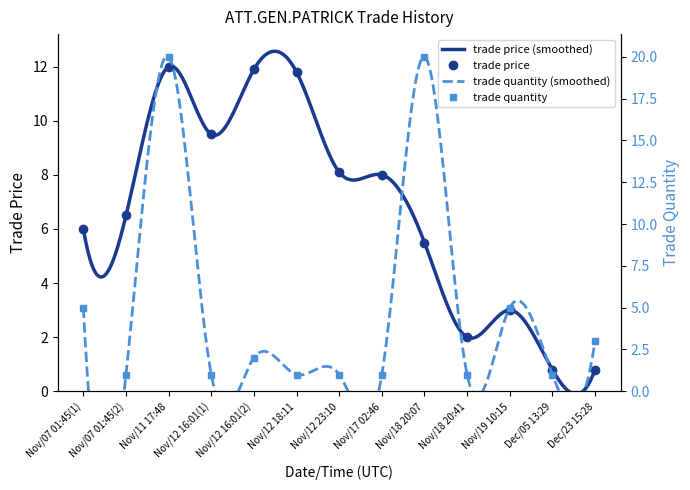

What is the maximum value shown in the chart?

20.0